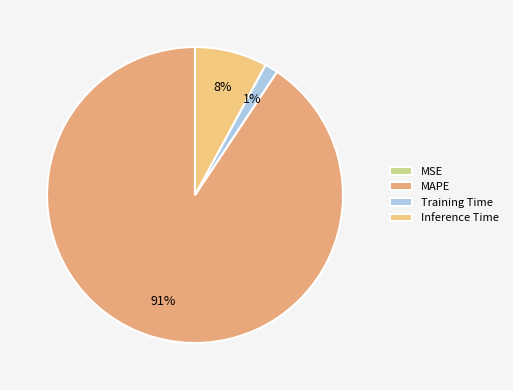

Rank the categories by value from highest to lowest.

MAPE, Inference Time, Training Time, MSE